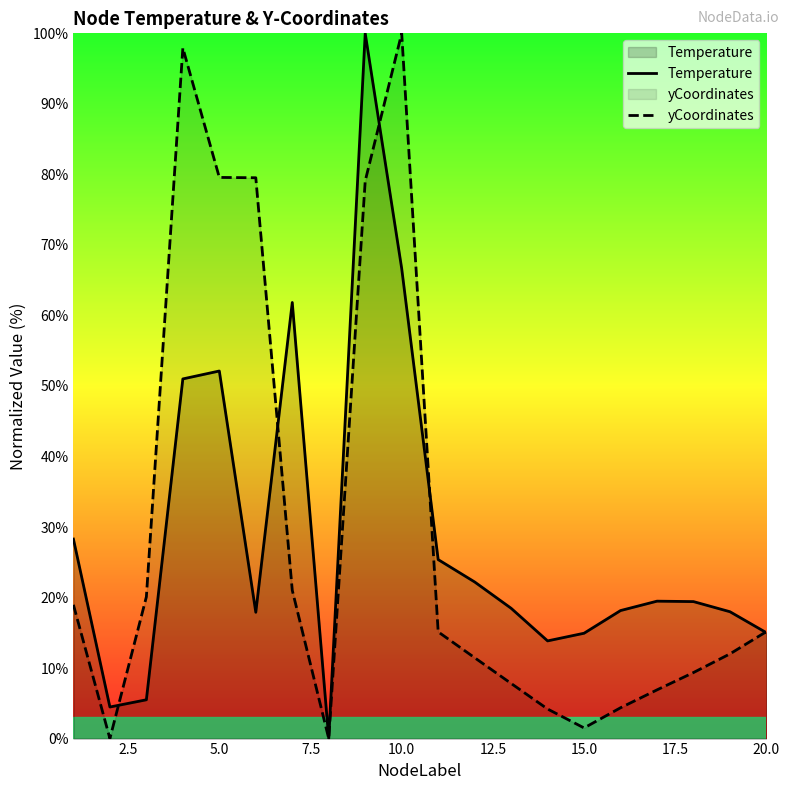

What is the difference between the maximum and second lowest values in the yCoordinates series?

100.0